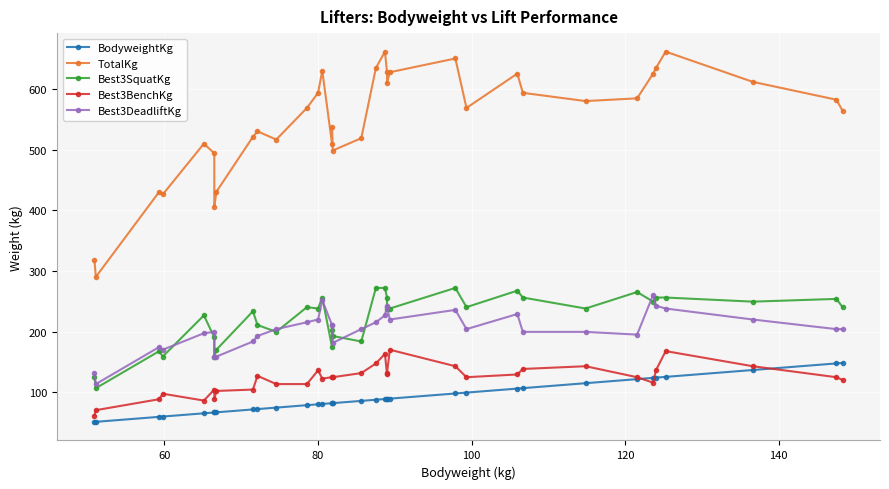

True or false: BodyweightKg has more than 2 interior local peaks.

False